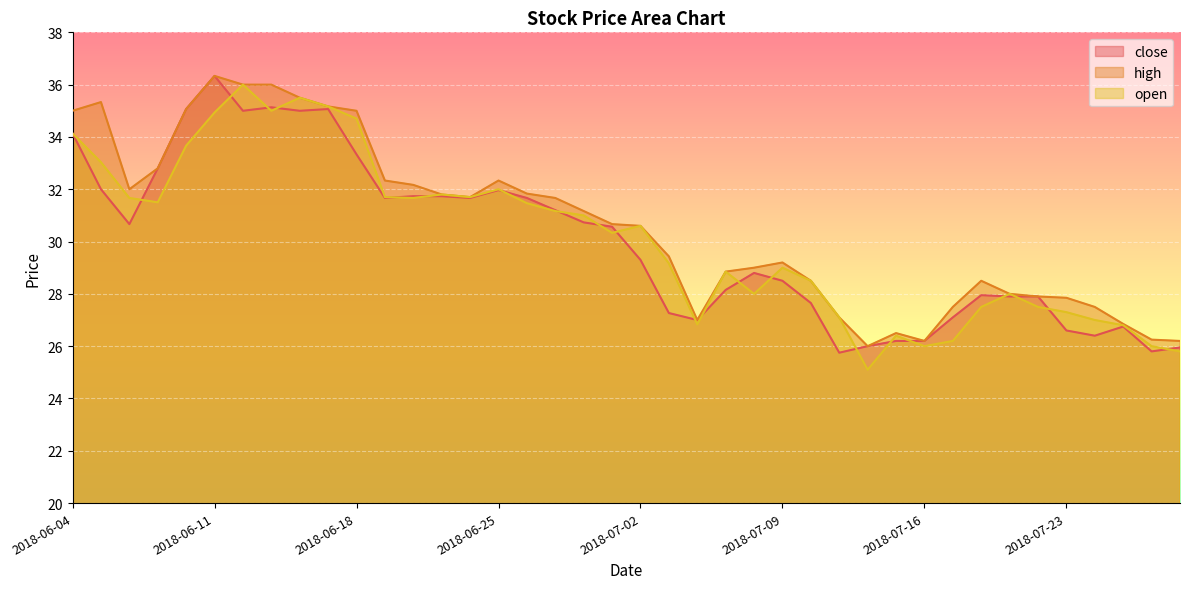

How many data points in open are above 30?

21